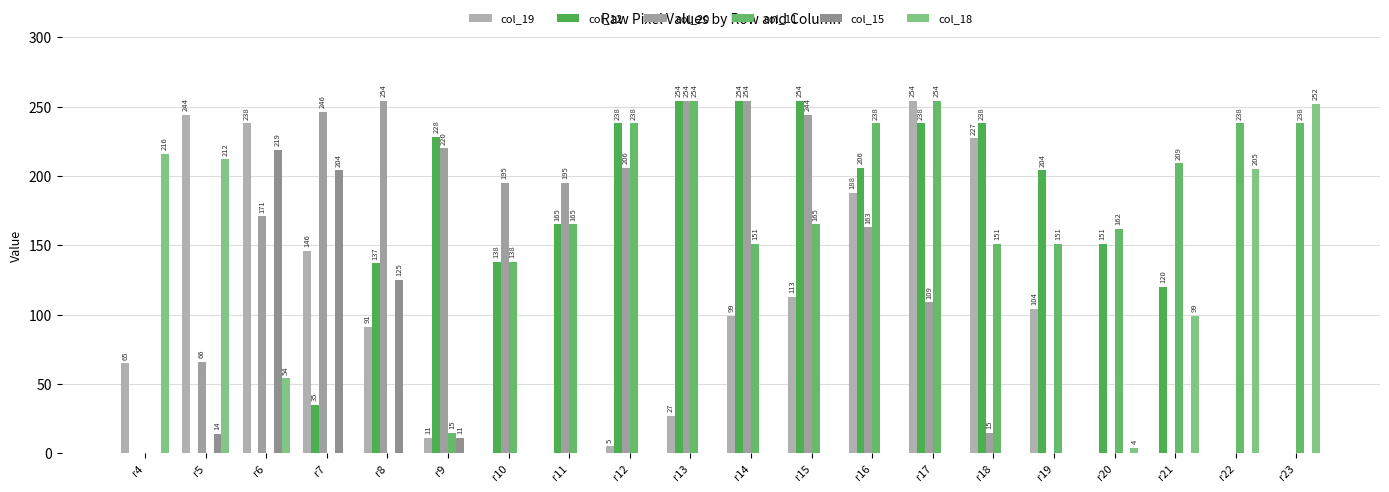

How many categories are shown in the chart?

20